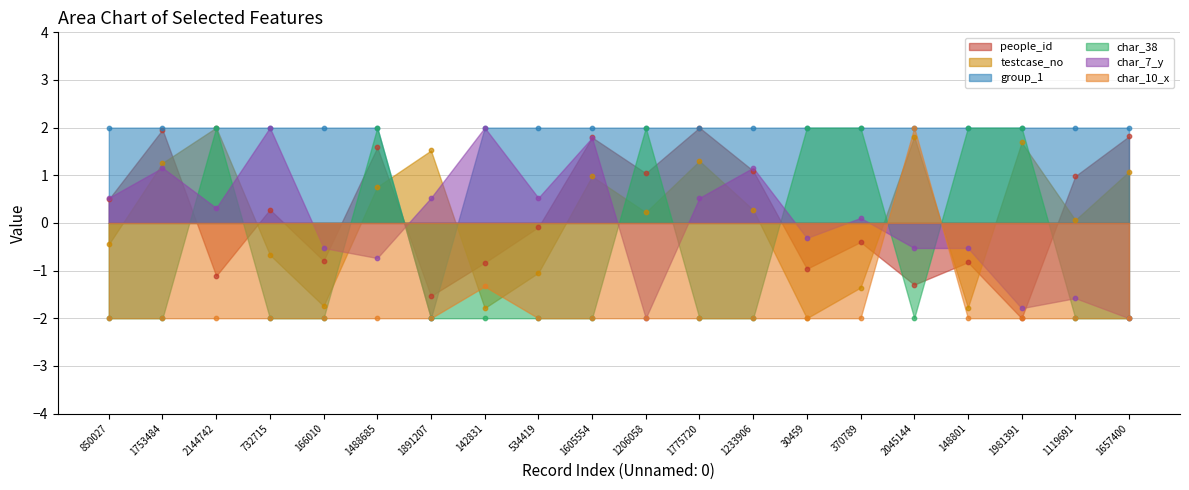

Which series has the largest total across all categories?

group_1